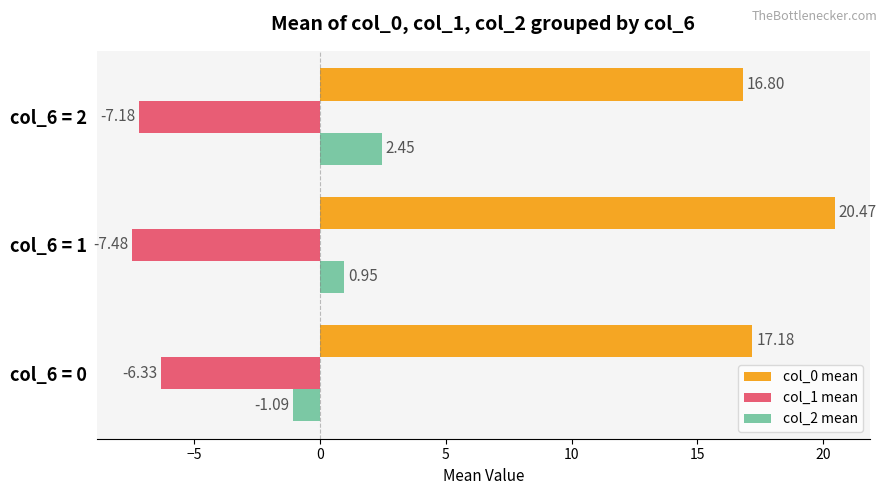

Which series has the largest range (max minus min)?

col_0 mean